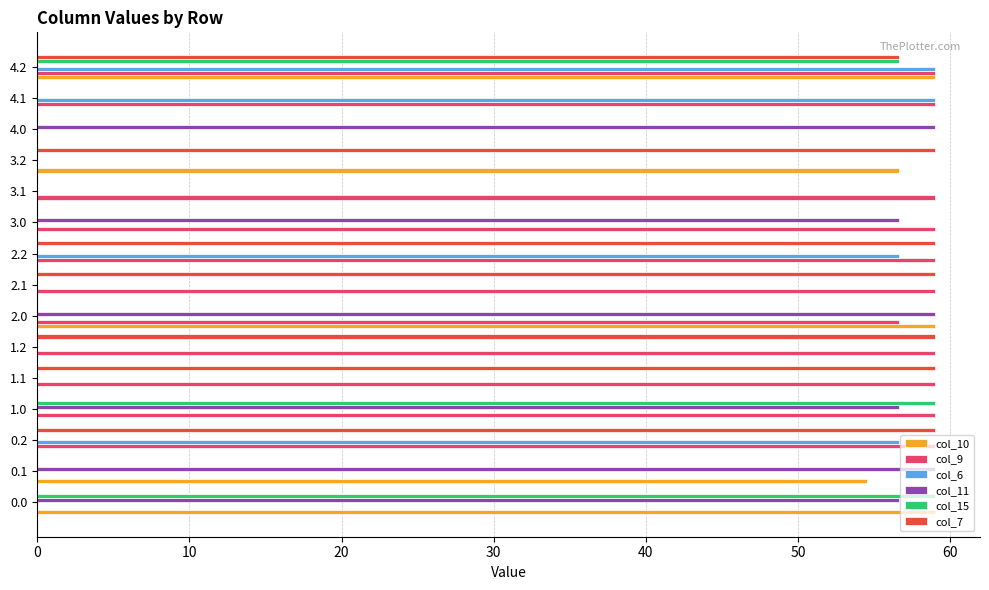

What is the sum of all col_6 values?

231.2